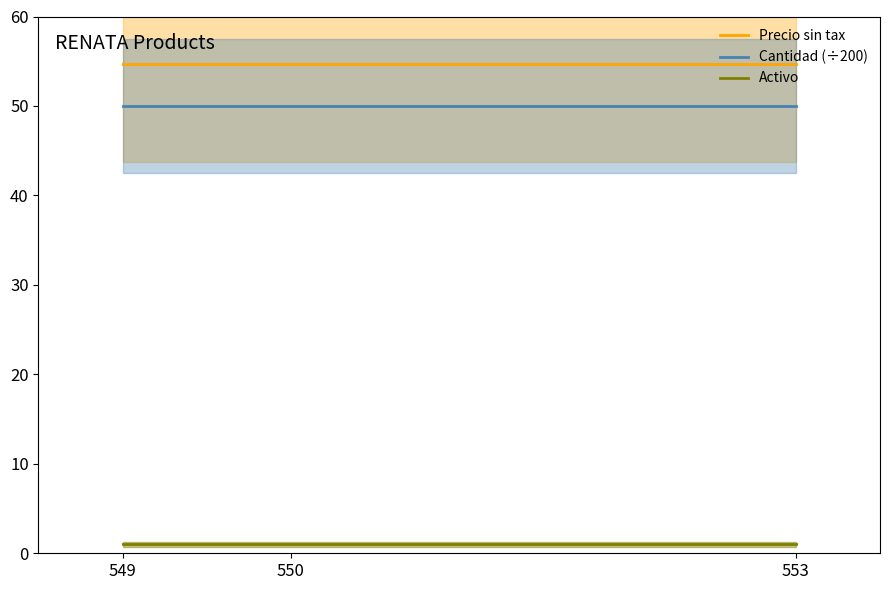

What is the smallest value displayed?

1.0